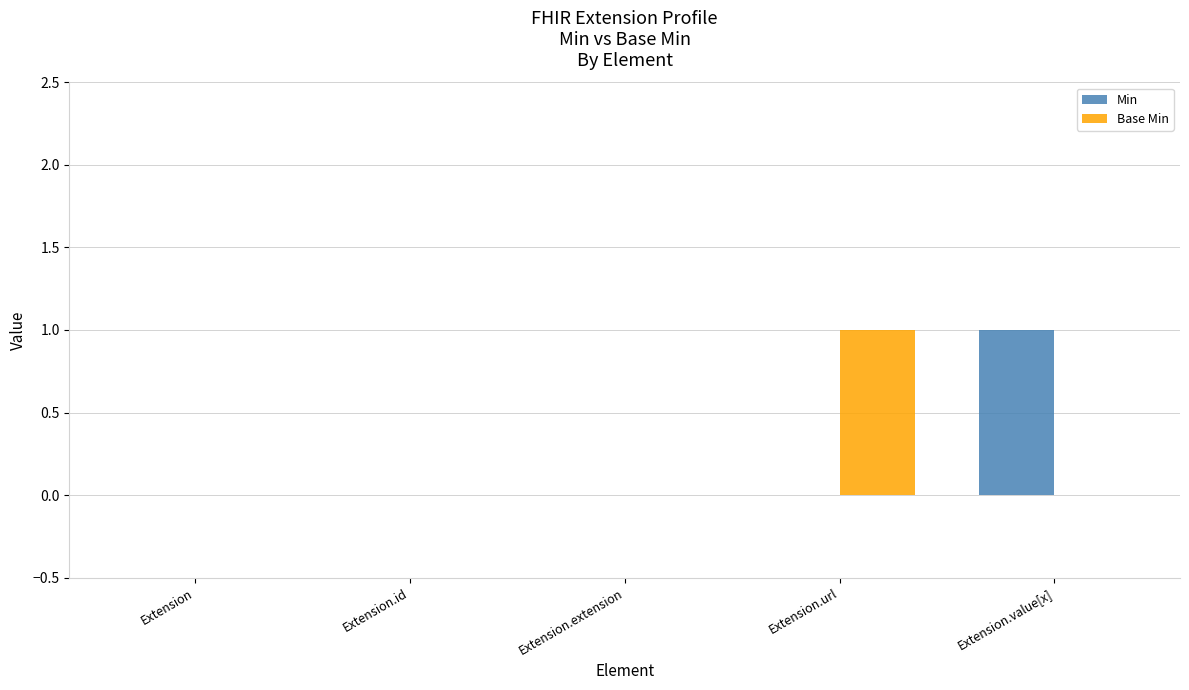

The Base Min series shows 1 at Extension.url. True or false?

True